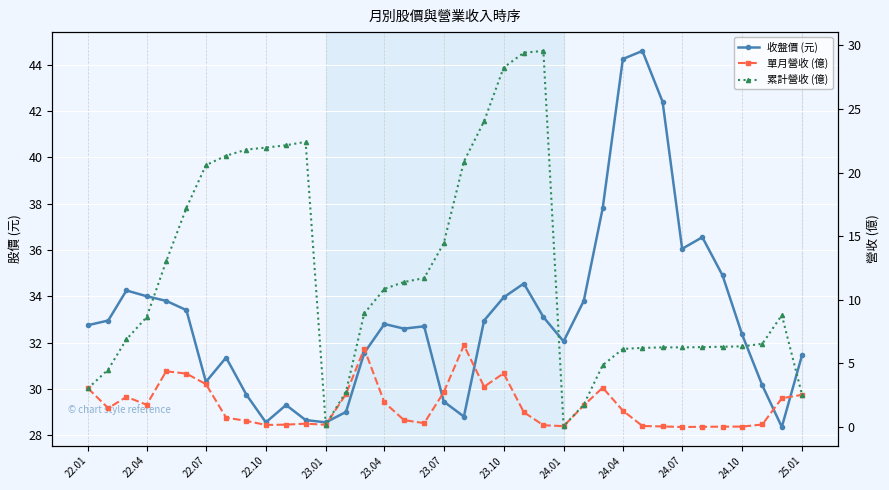

True or false: 單月營收 (億) and 累計營收 (億) cross at least once.

False